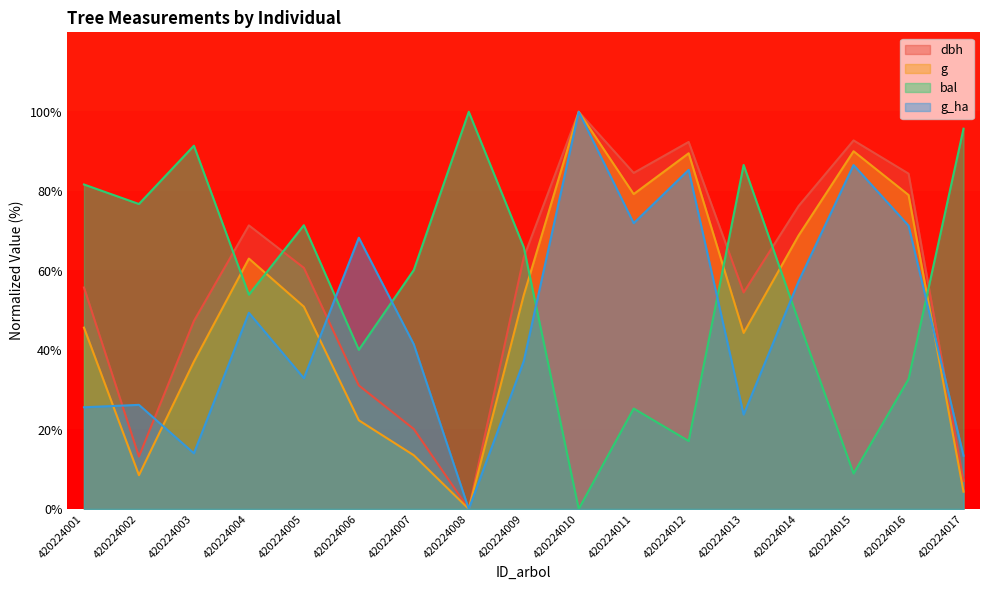

What is the difference between the maximum and second lowest values in the bal series?

91.1